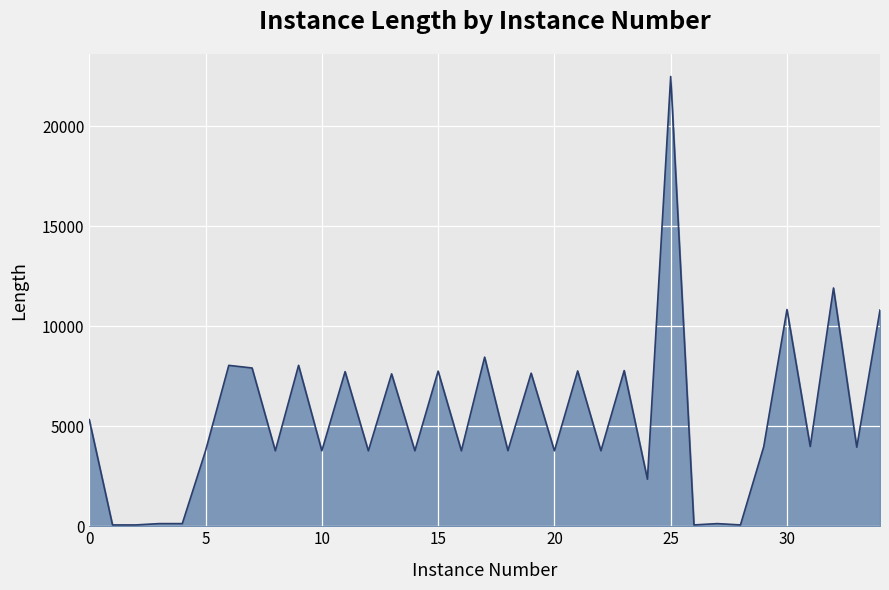

What is the maximum value shown in the chart?

22501